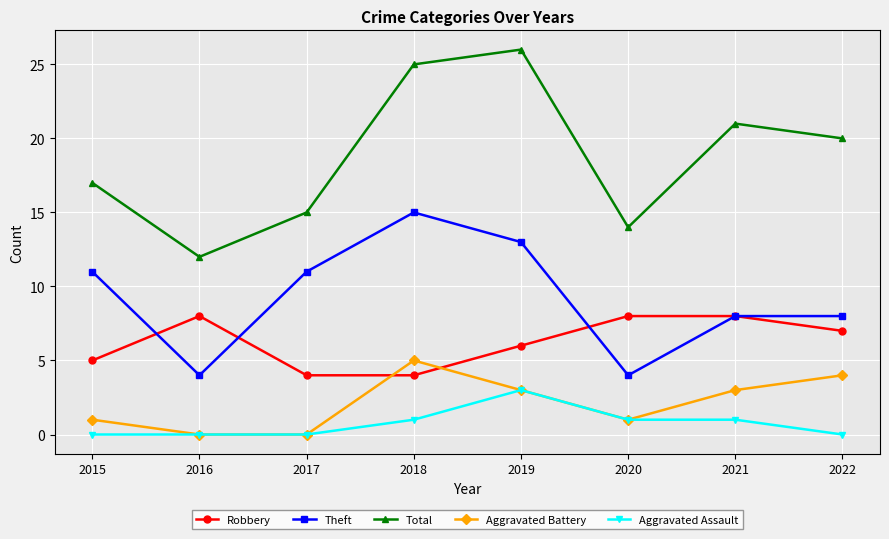

Between 2018 and 2022, which series saw the biggest shift?

Theft